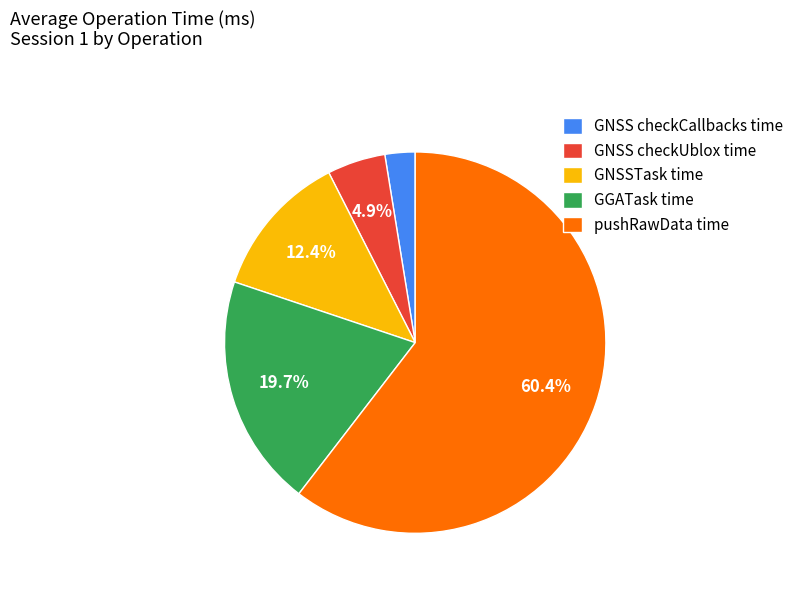

Between GNSS checkCallbacks time and GNSS checkUblox time, which is larger?

GNSS checkUblox time